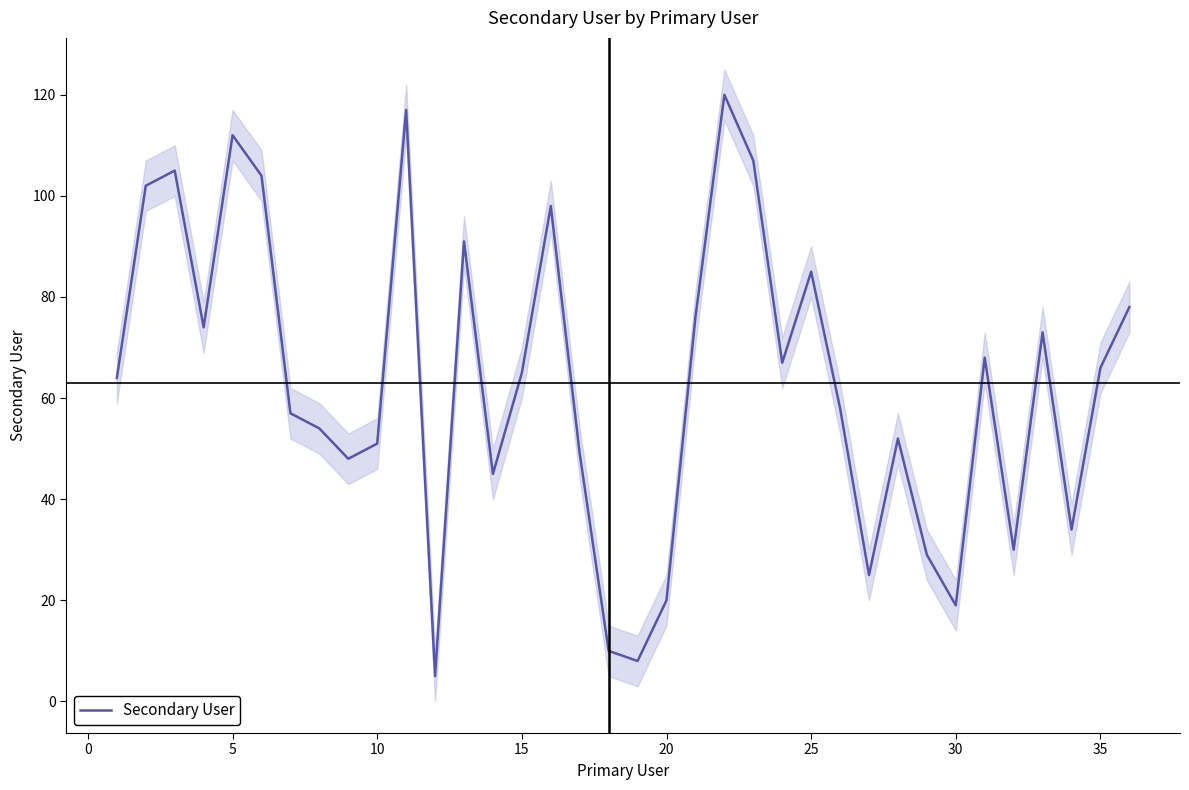

How many values exceed 65?

17